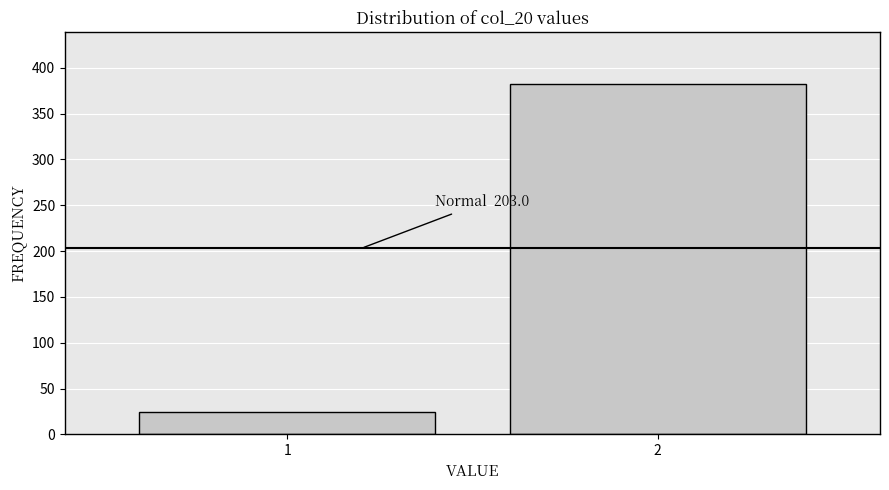

Reading left to right, extract all data points from this chart.

24	382